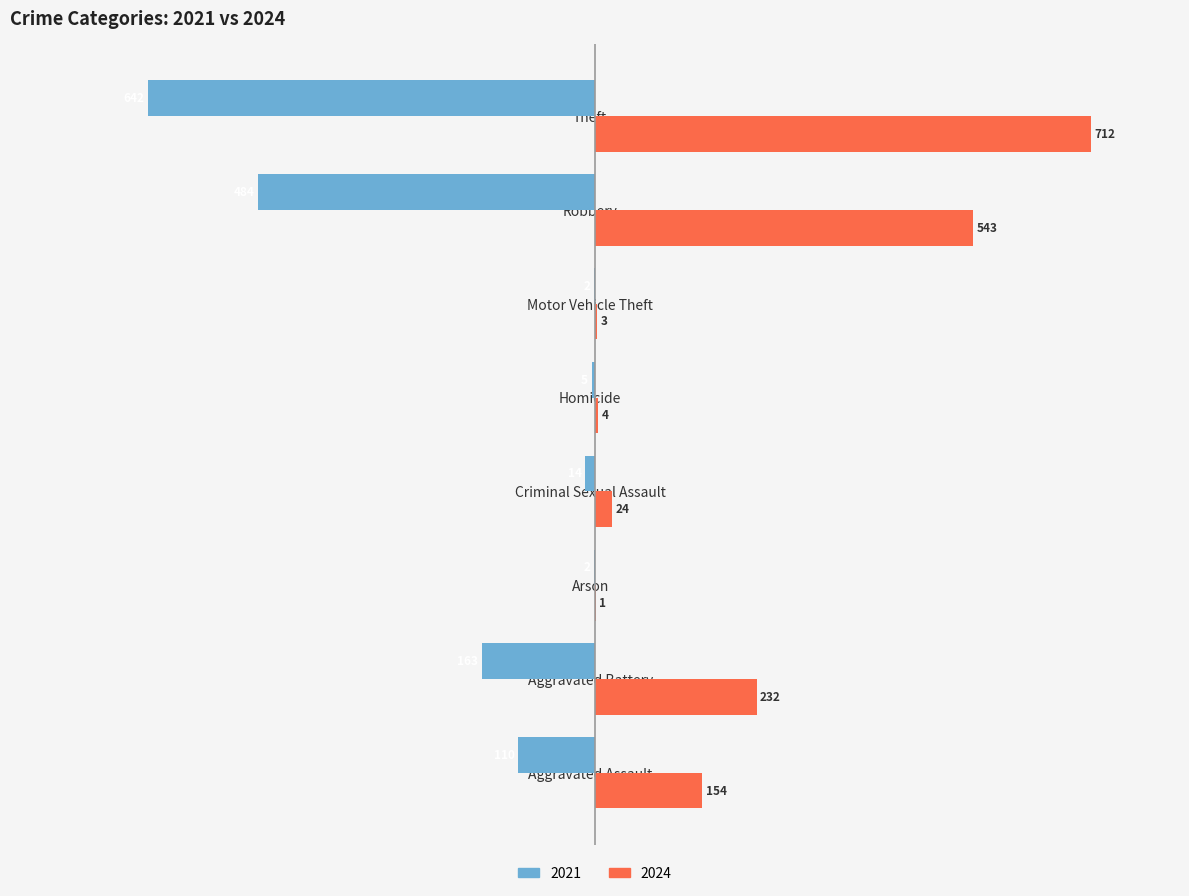

Between Aggravated Assault and Motor Vehicle Theft, which series saw the biggest shift?

2024